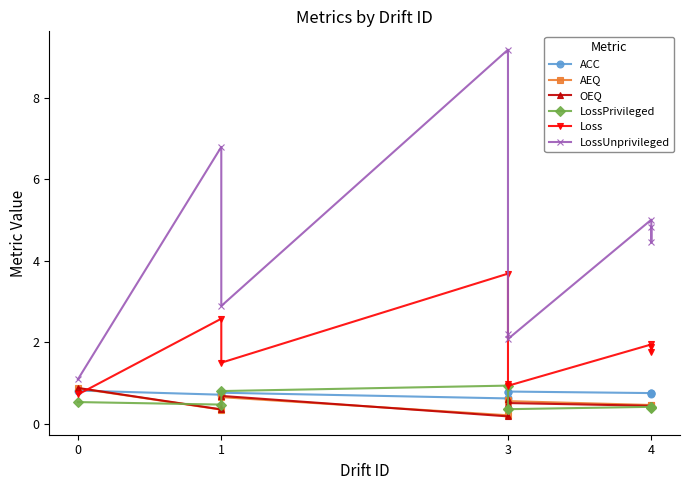

What is the average value of the LossUnprivileged series?

4.3